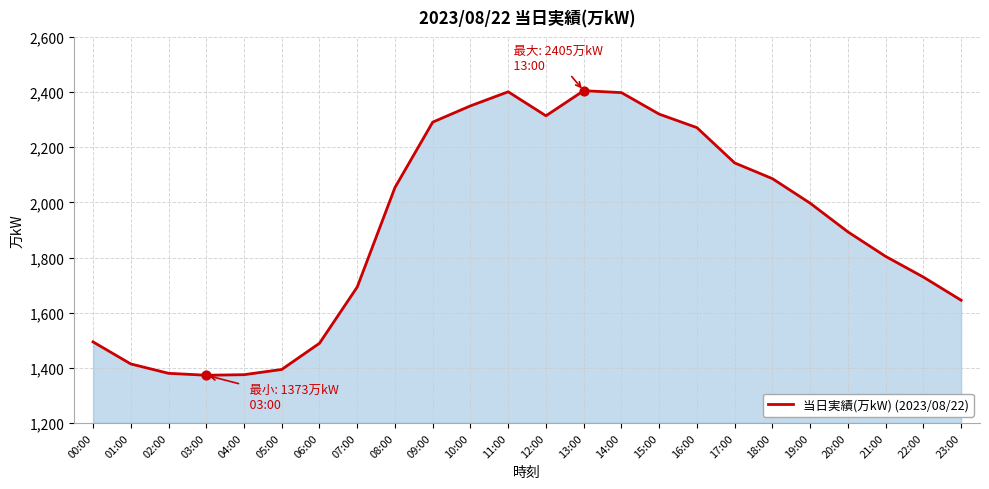

Between 12:00 and 04:00, which is larger?

12:00